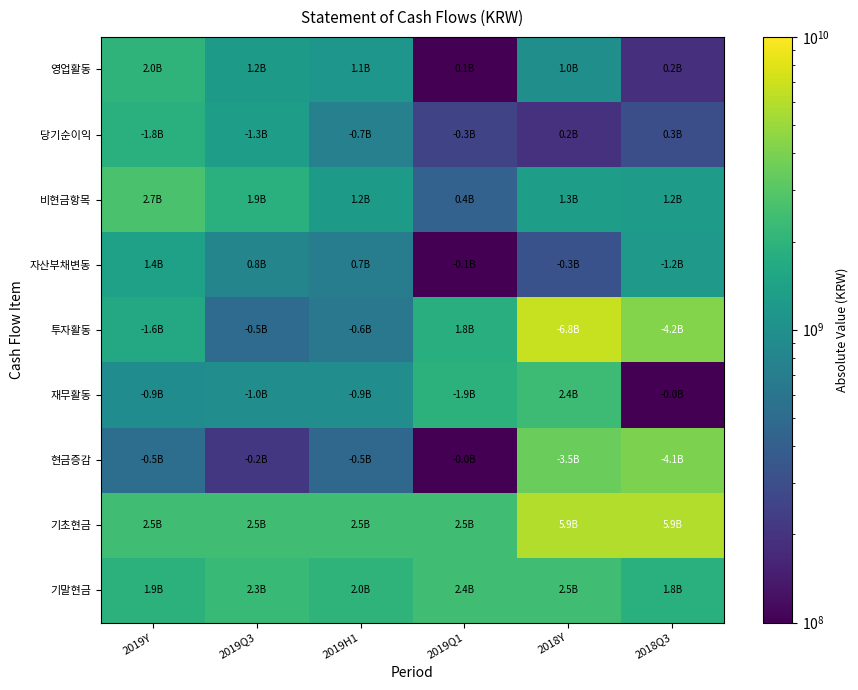

At 2019H1, list the series in order from smallest to largest.

현금증감, 투자활동, 자산부채변동, 당기순이익, 재무활동, 영업활동, 비현금항목, 기말현금, 기초현금